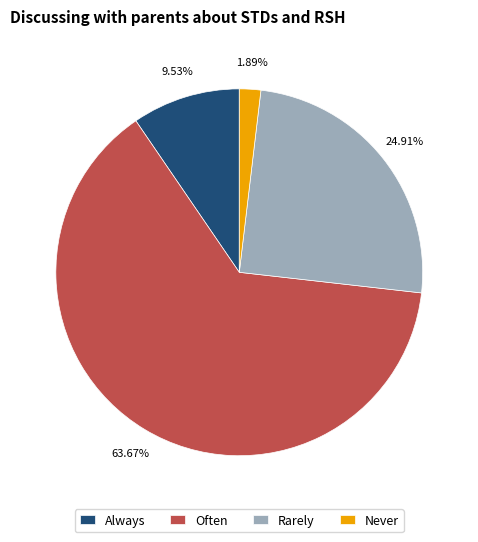

Which slice is the smallest?

Never